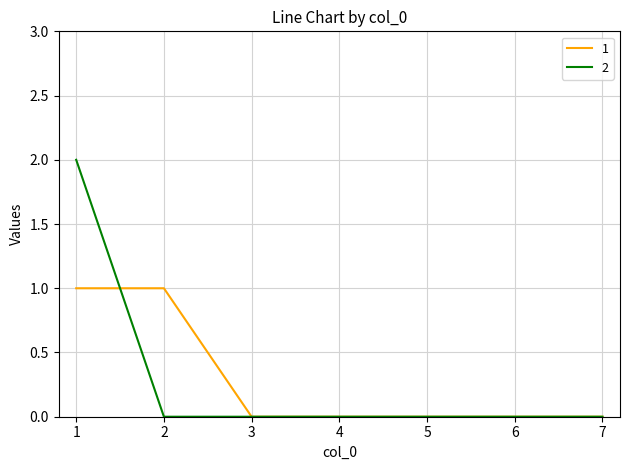

Reading right to left, list all the values displayed in this chart.

1: 7=0	6=0	5=0	4=0	3=0	2=1	1=1
2: 7=0	6=0	5=0	4=0	3=0	2=0	1=2